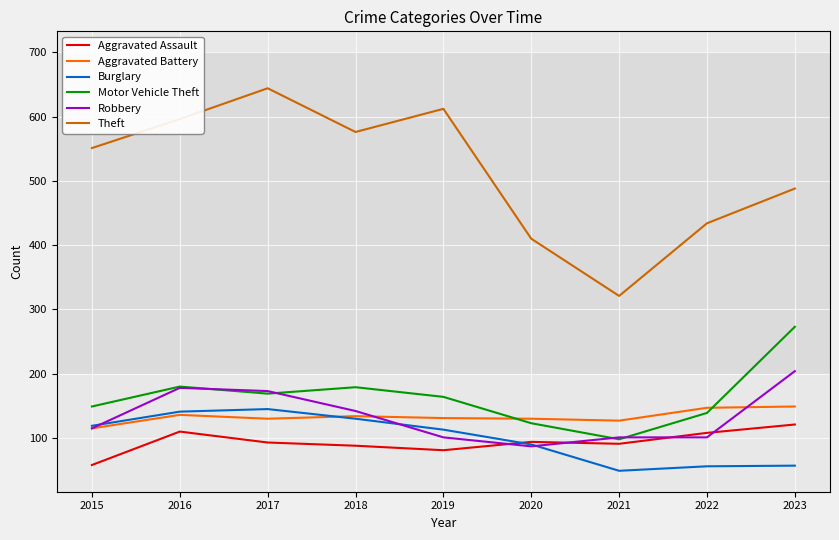

What is the sum of all Robbery values?

1202